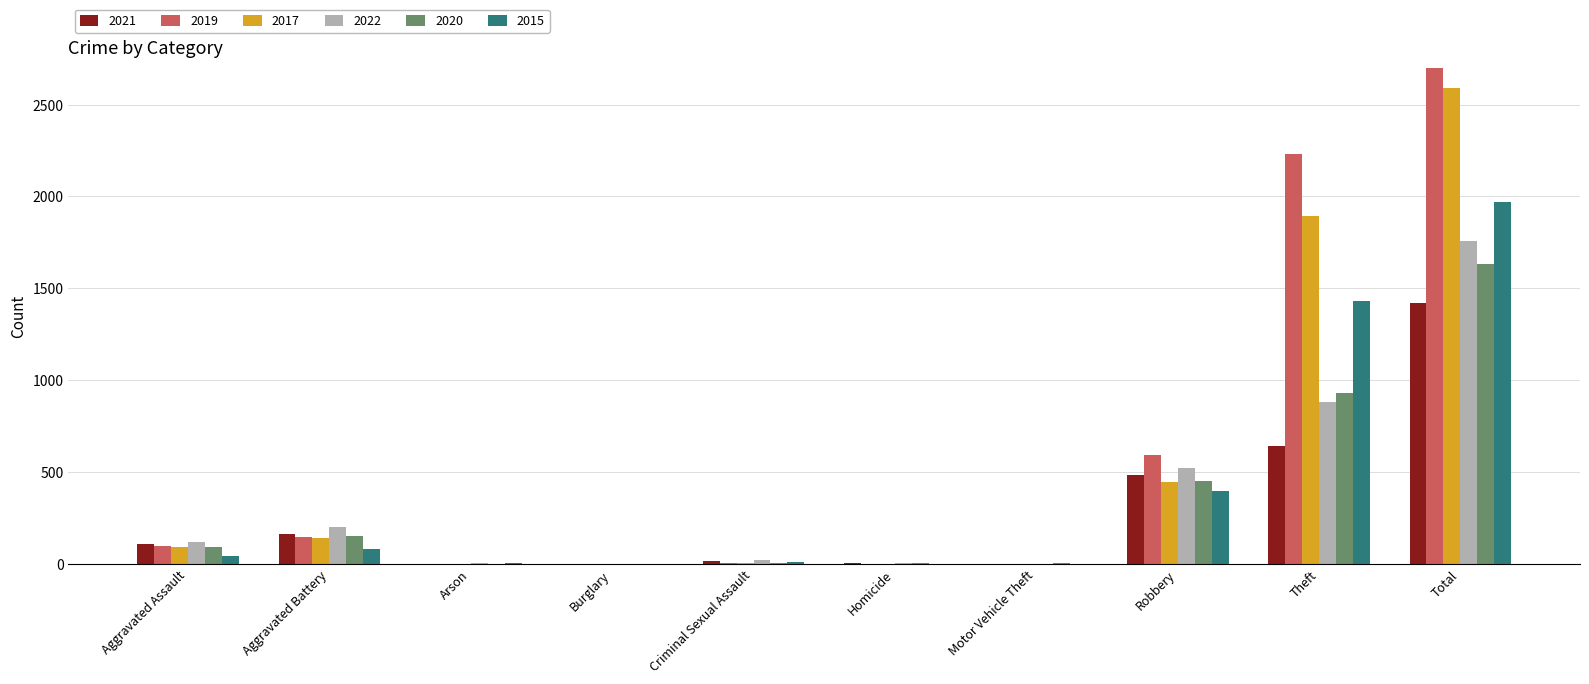

Which category has the lowest value in the 2021 series?

Burglary